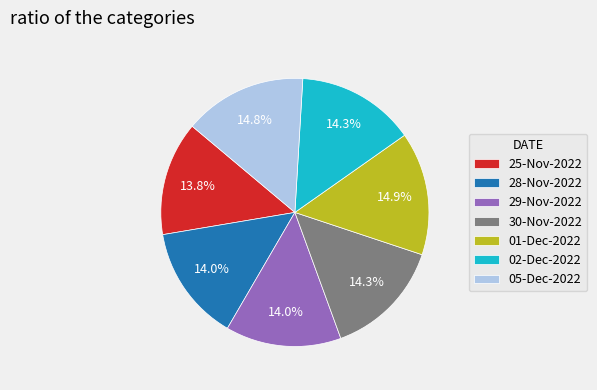

Is there a majority slice in this chart?

No